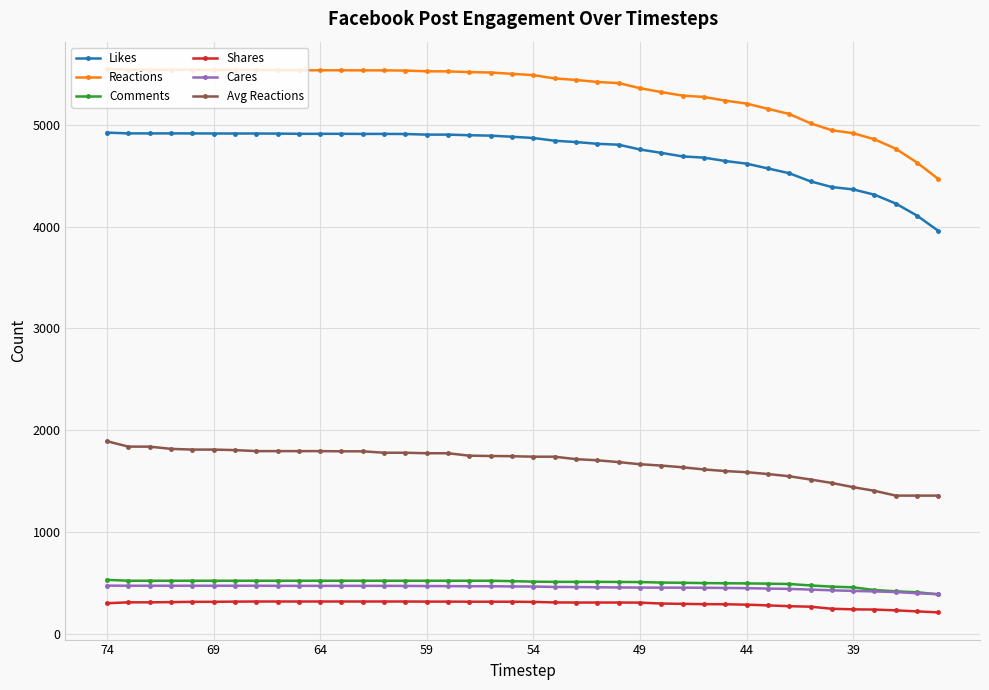

What is the value of the Comments point at the 12th from the left?

522